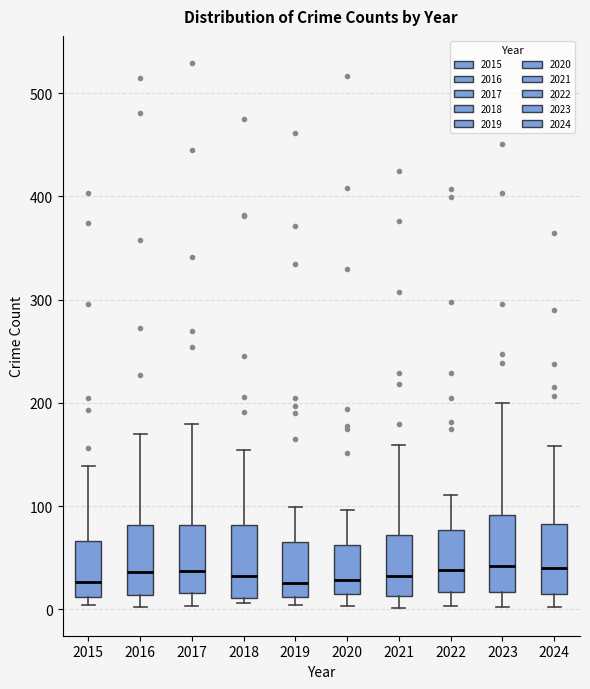

Reading left to right, transcribe this box plot: for each box, give where its median line is, the range the box spans, and where its two whiskers end, as read against the y-axis. The values are not printed on the chart, so give them approximately, as read against the axis.

2015: median 30, box 10 to 70, whiskers 0 to 140
2016: median 40, box 10 to 80, whiskers 0 to 170
2017: median 40, box 20 to 80, whiskers 0 to 180
2018: median 30, box 10 to 80, whiskers 10 (just below the box's lower edge) to 150
2019: median 30, box 10 to 70, whiskers 0 to 100
2020: median 30, box 20 to 60, whiskers 0 to 100
2021: median 30, box 10 to 70, whiskers 0 to 160
2022: median 40, box 20 to 80, whiskers 0 to 110
2023: median 40, box 20 to 90, whiskers 0 to 200
2024: median 40, box 20 to 80, whiskers 0 to 160